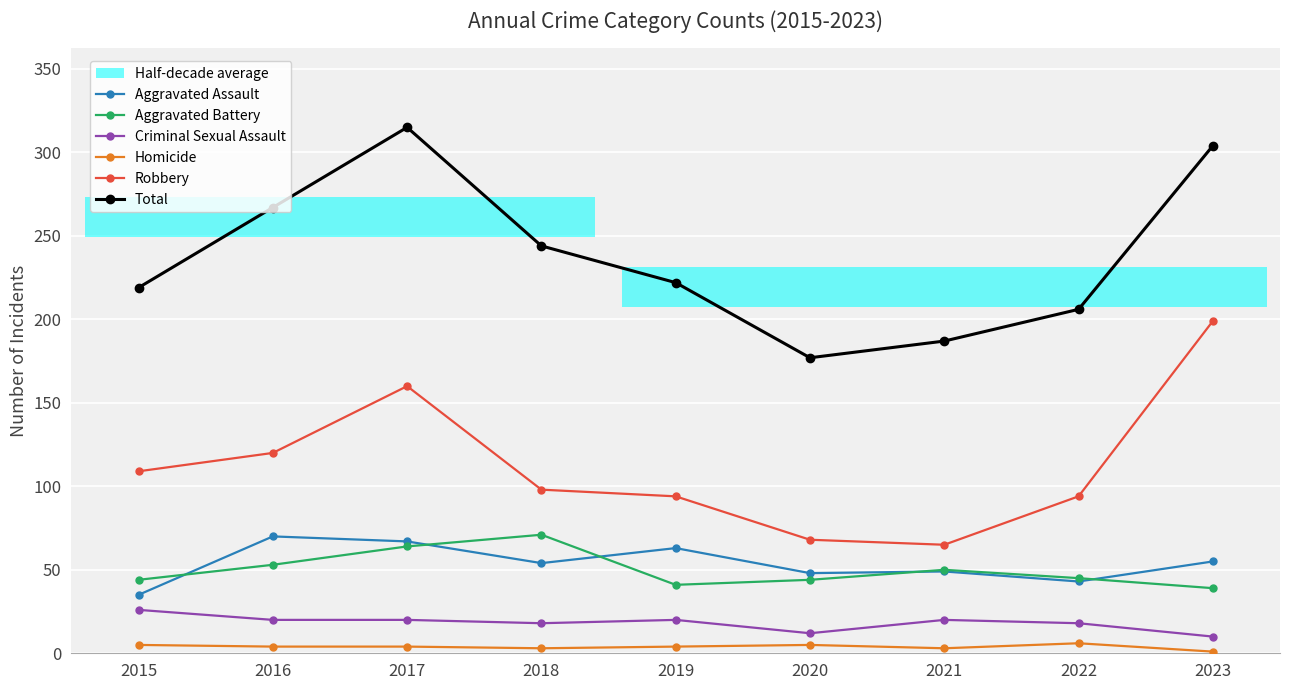

Rank the series by their maximum value, from highest to lowest.

Total, Robbery, Aggravated Battery, Aggravated Assault, Criminal Sexual Assault, Homicide